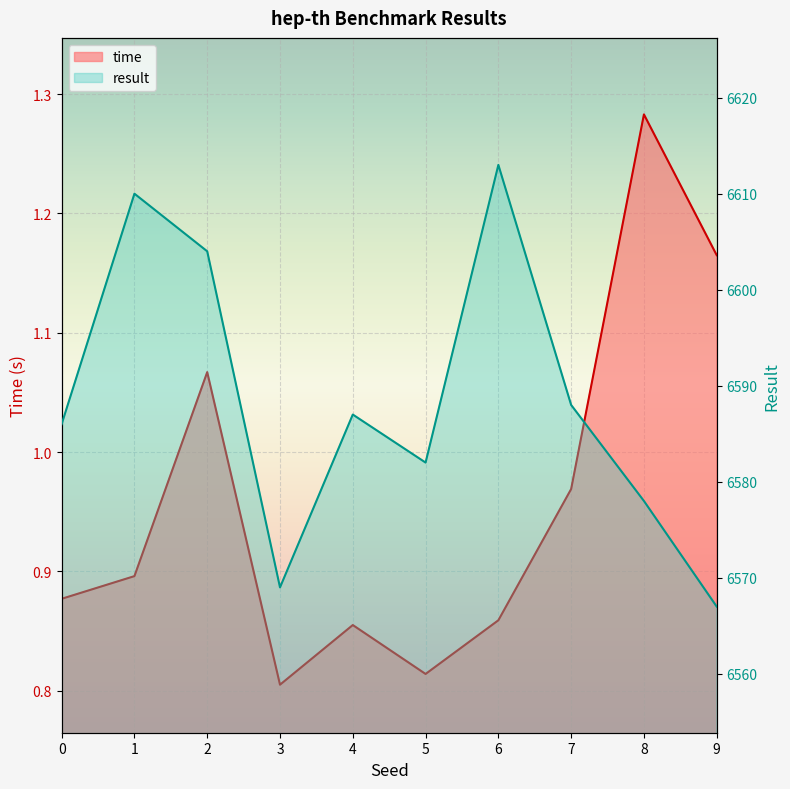

True or false: time has a value of 0.9 at 4.

True